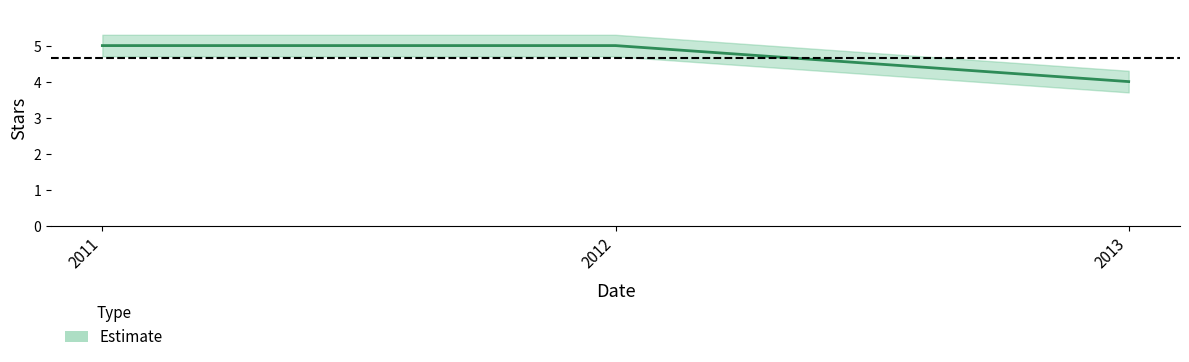

What is the value of the 1st point from the left?

5